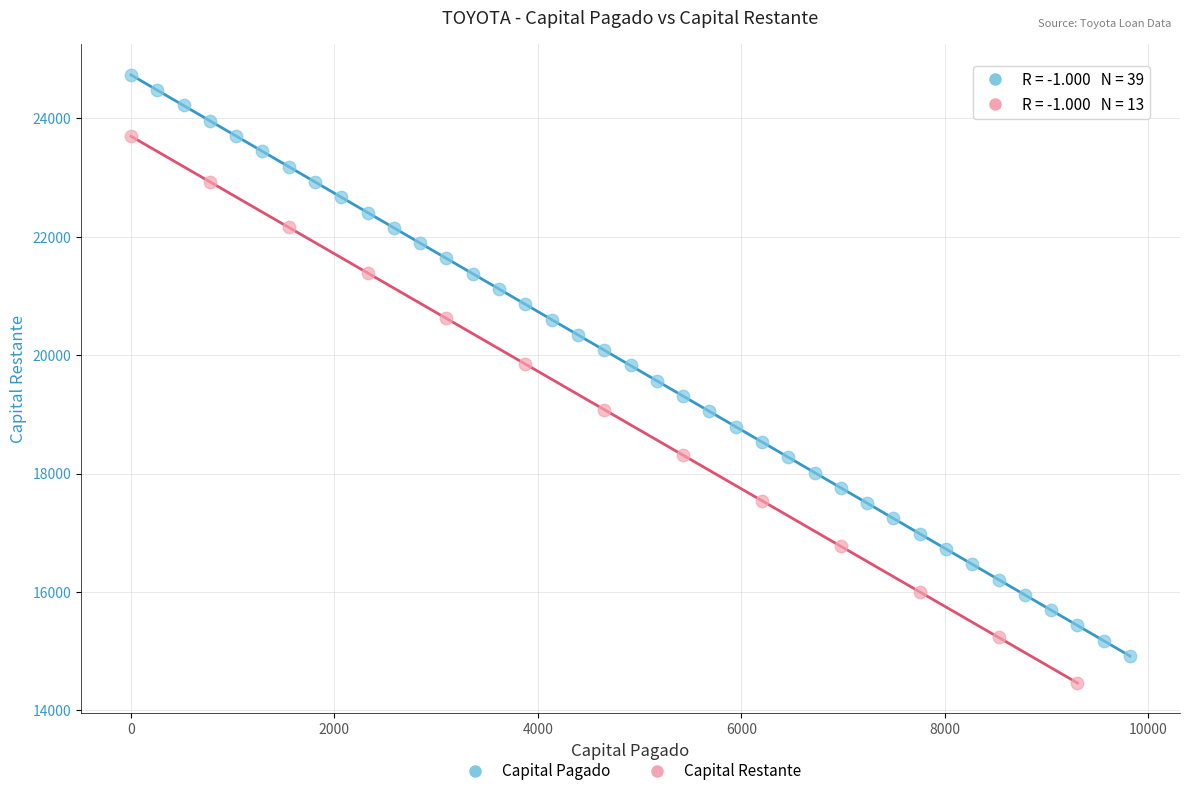

Which series reaches the minimum Y coordinate?

Capital Restante